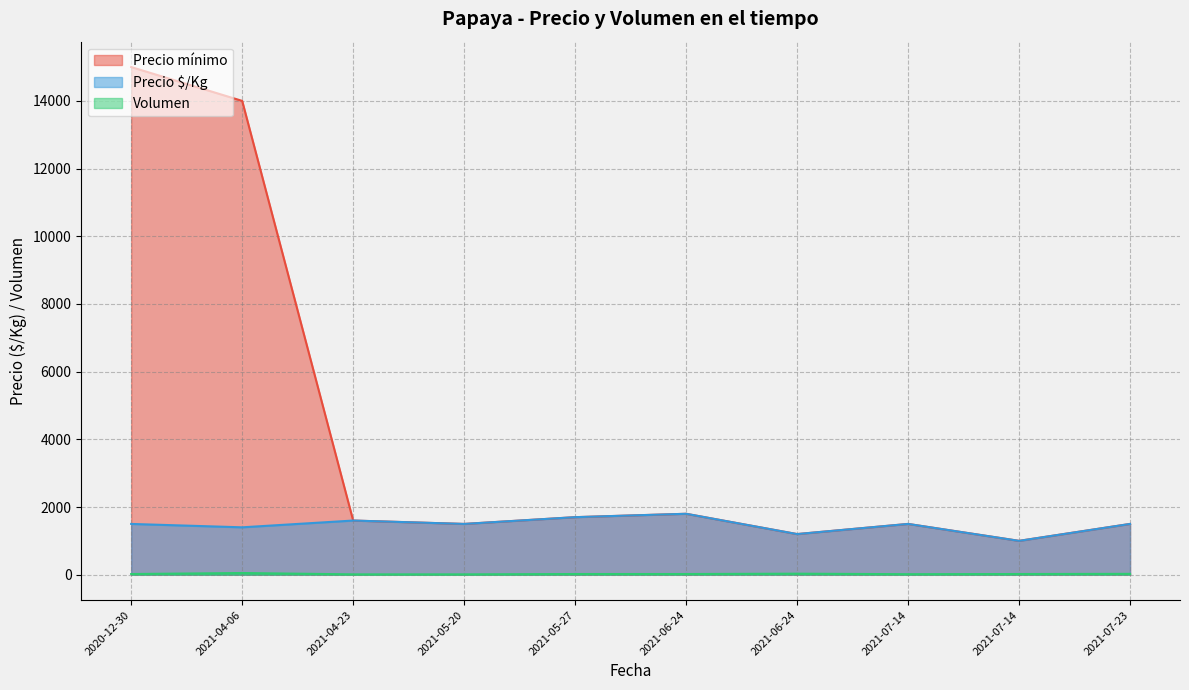

What is the difference between the Precio $/Kg values at 2021-06-24 and 2020-12-30?

300